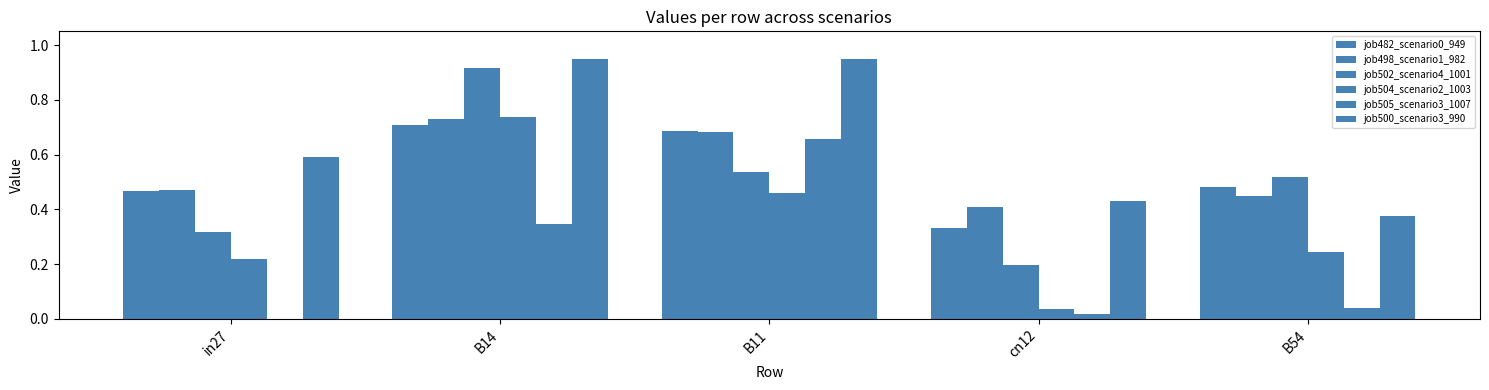

Reading left to right, extract all data points from this chart.

job482_scenario0_949: in27=0.5	B14=0.7	B11=0.7	cn12=0.3	B54=0.5
job498_scenario1_982: in27=0.5	B14=0.7	B11=0.7	cn12=0.4	B54=0.4
job502_scenario4_1001: in27=0.3	B14=0.9	B11=0.5	cn12=0.2	B54=0.5
job504_scenario2_1003: in27=0.2	B14=0.7	B11=0.5	cn12=0.0	B54=0.2
job505_scenario3_1007: in27=0.0	B14=0.3	B11=0.7	cn12=0.0	B54=0.0
job500_scenario3_990: in27=0.6	B14=1.0	B11=1.0	cn12=0.4	B54=0.4